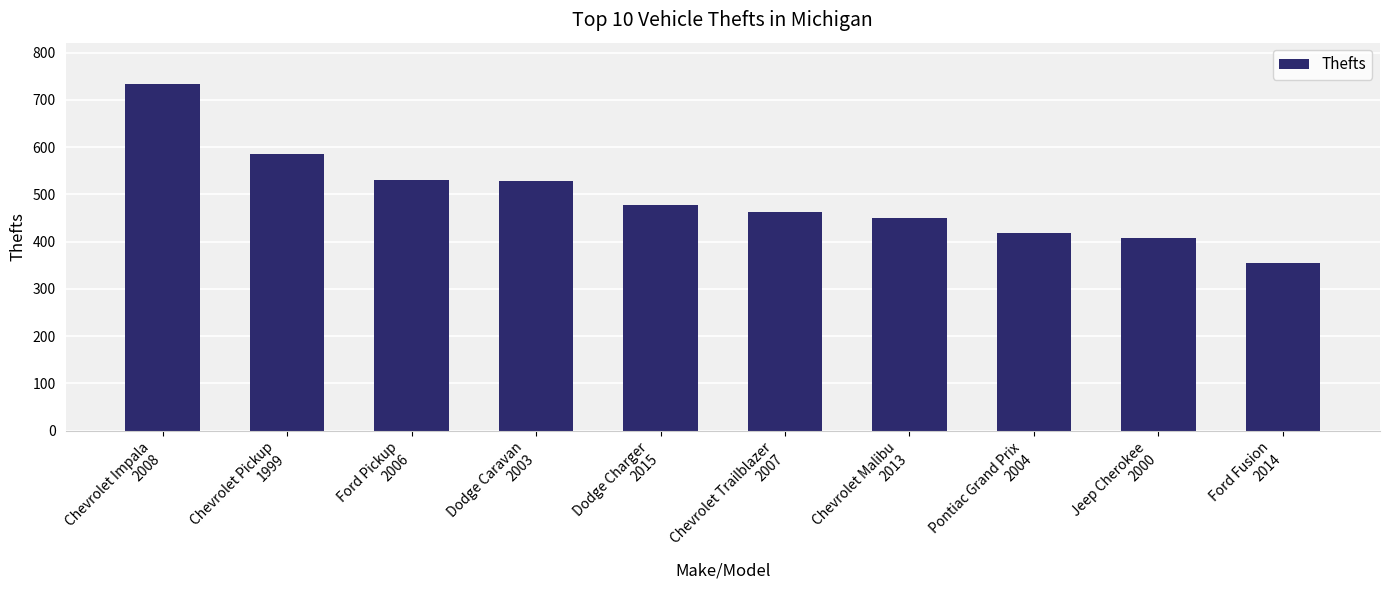

At which category does the chart reach its peak across all series?

Chevrolet Impala
2008